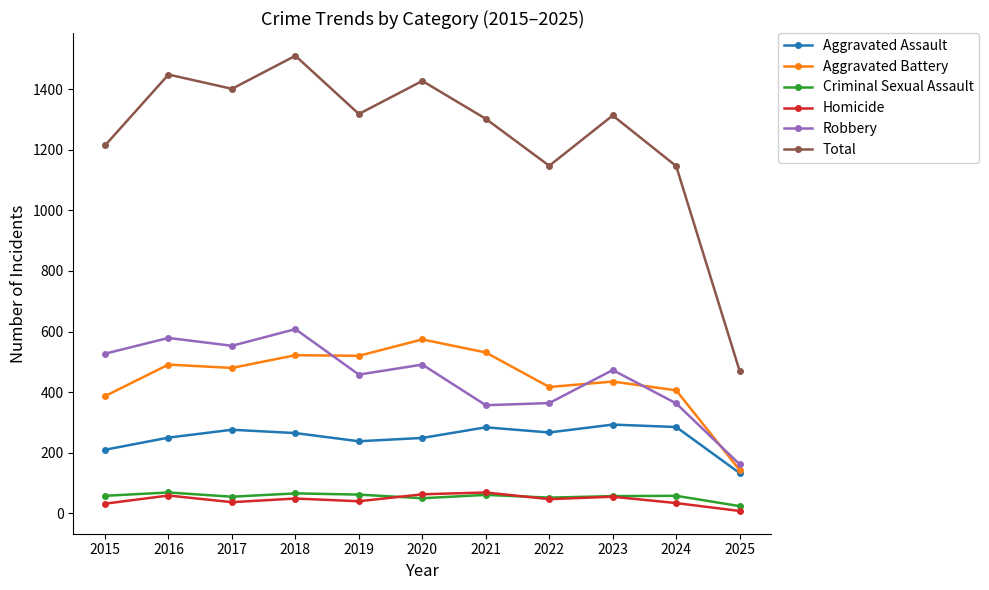

How many values in the Robbery series are below 473?

5